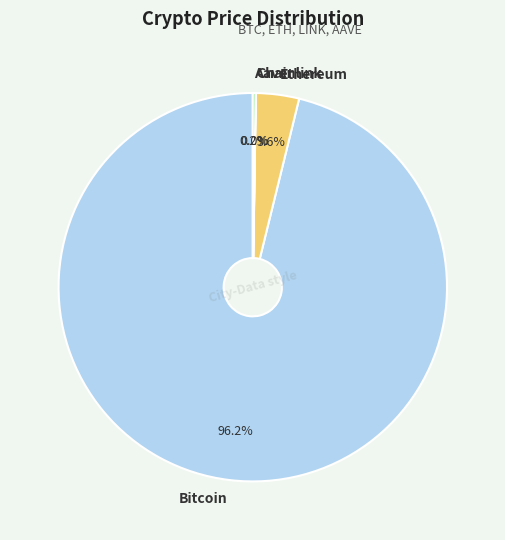

Is Bitcoin the majority of the pie?

Yes